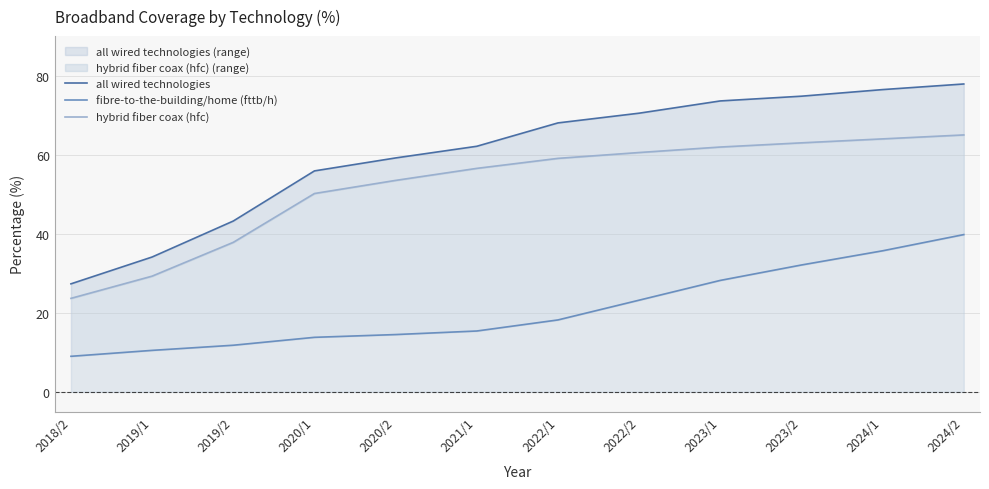

Where does the hybrid fiber coax (hfc) series first go above 59?

2022/1